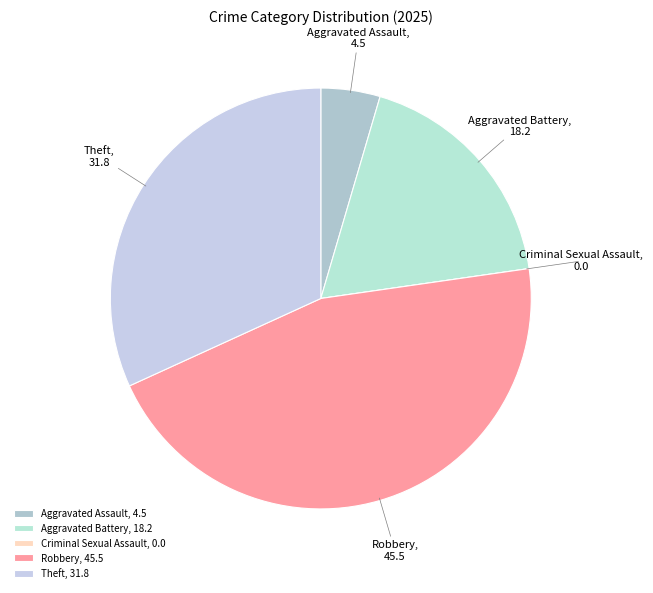

Does Aggravated Battery represent more than half of the total?

No